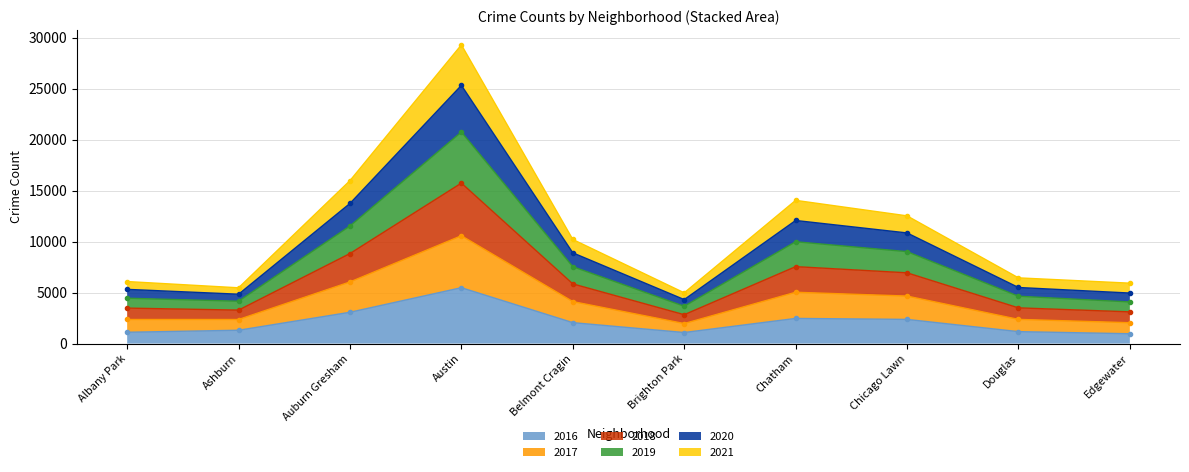

At which label does 2019 reach its minimum?

Brighton Park